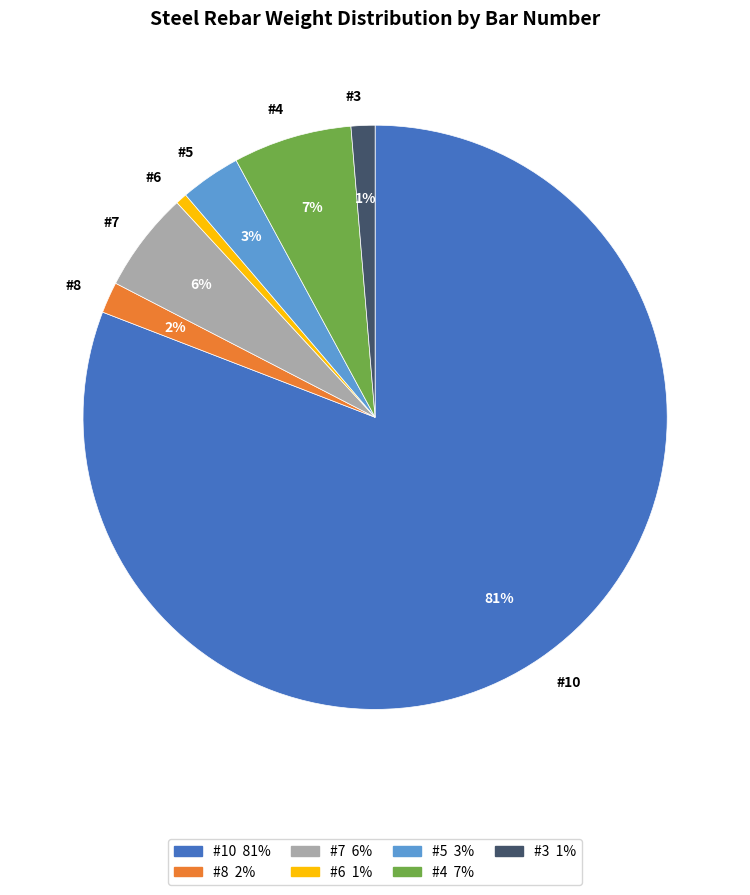

Which slice represents more than half of the pie?

#10